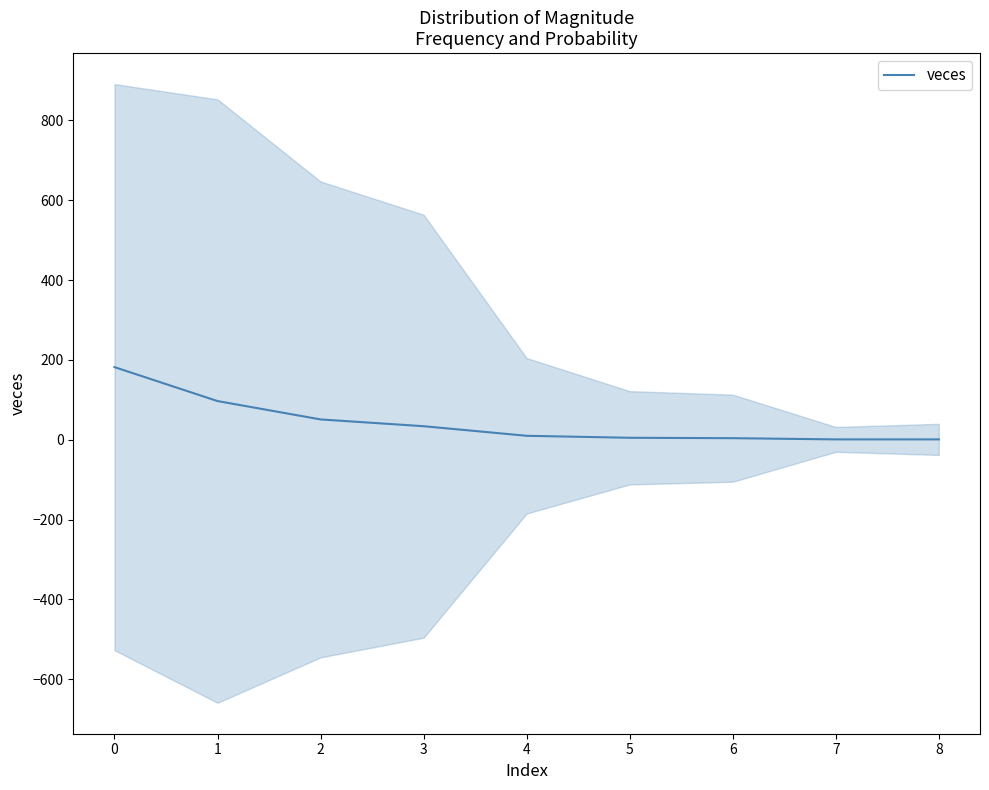

What is the maximum value for veces?

182